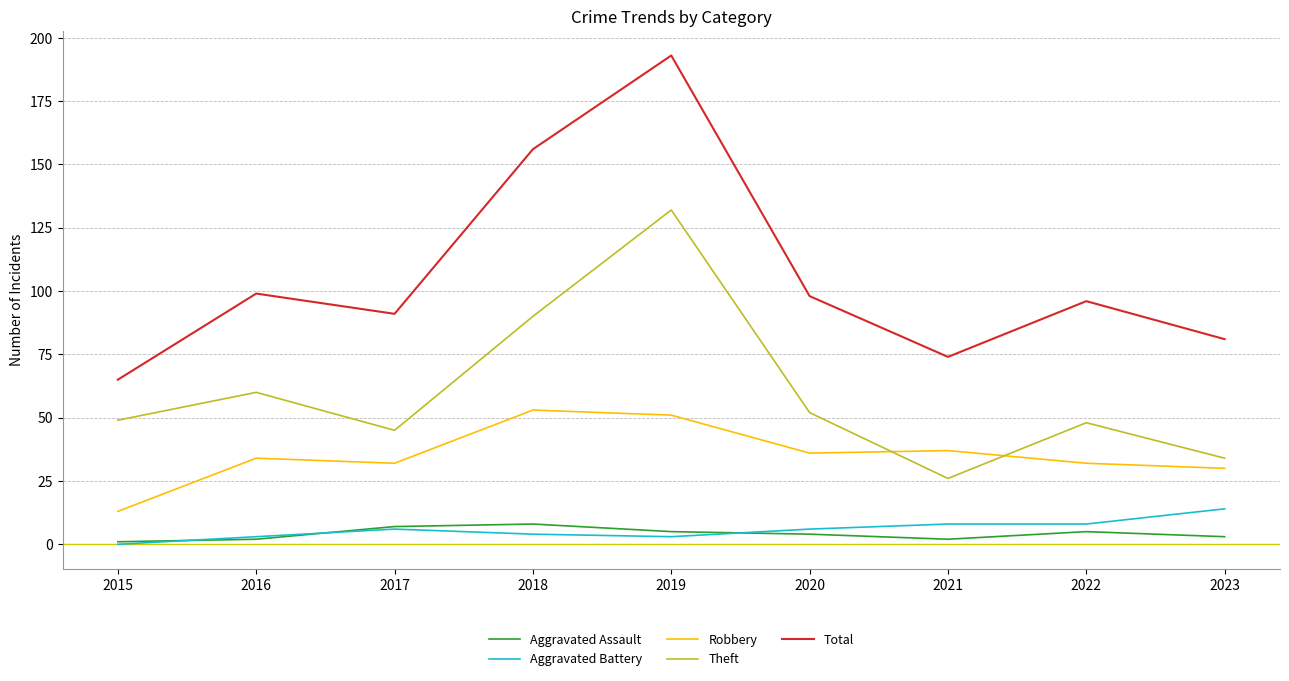

True or false: Total has a value of 65 at 2015.

True